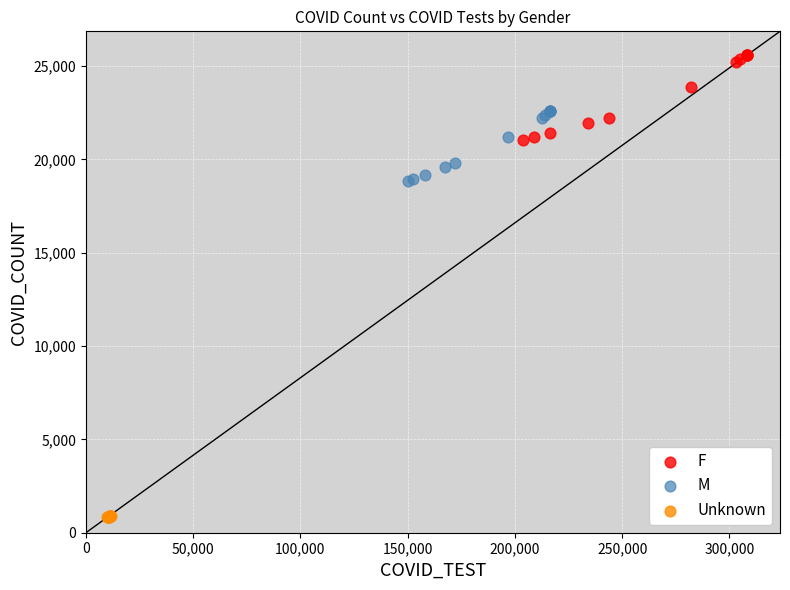

Which series has the widest spread of Y values?

F